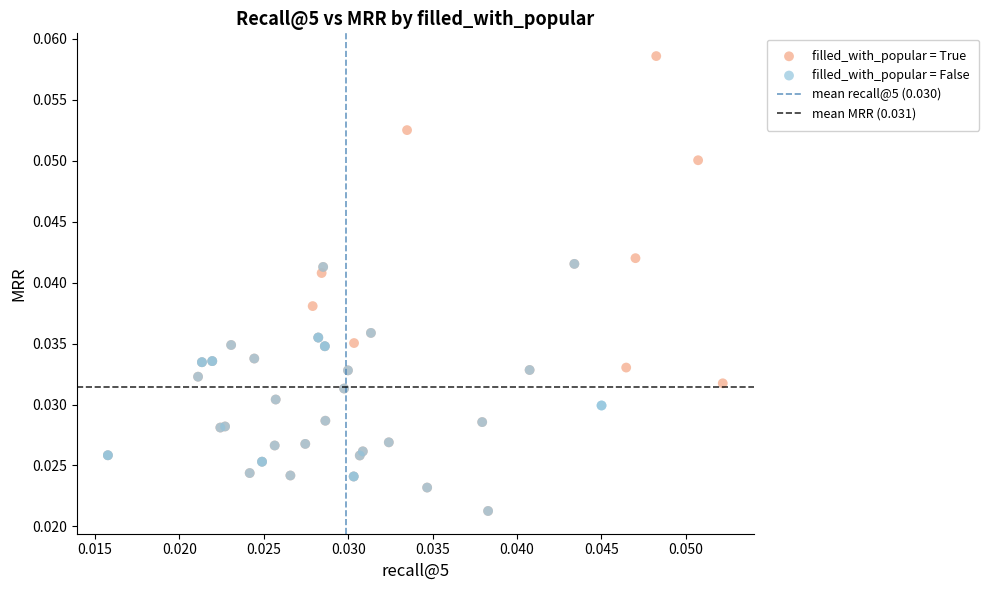

Which series has the widest spread of Y values?

filled_with_popular = True